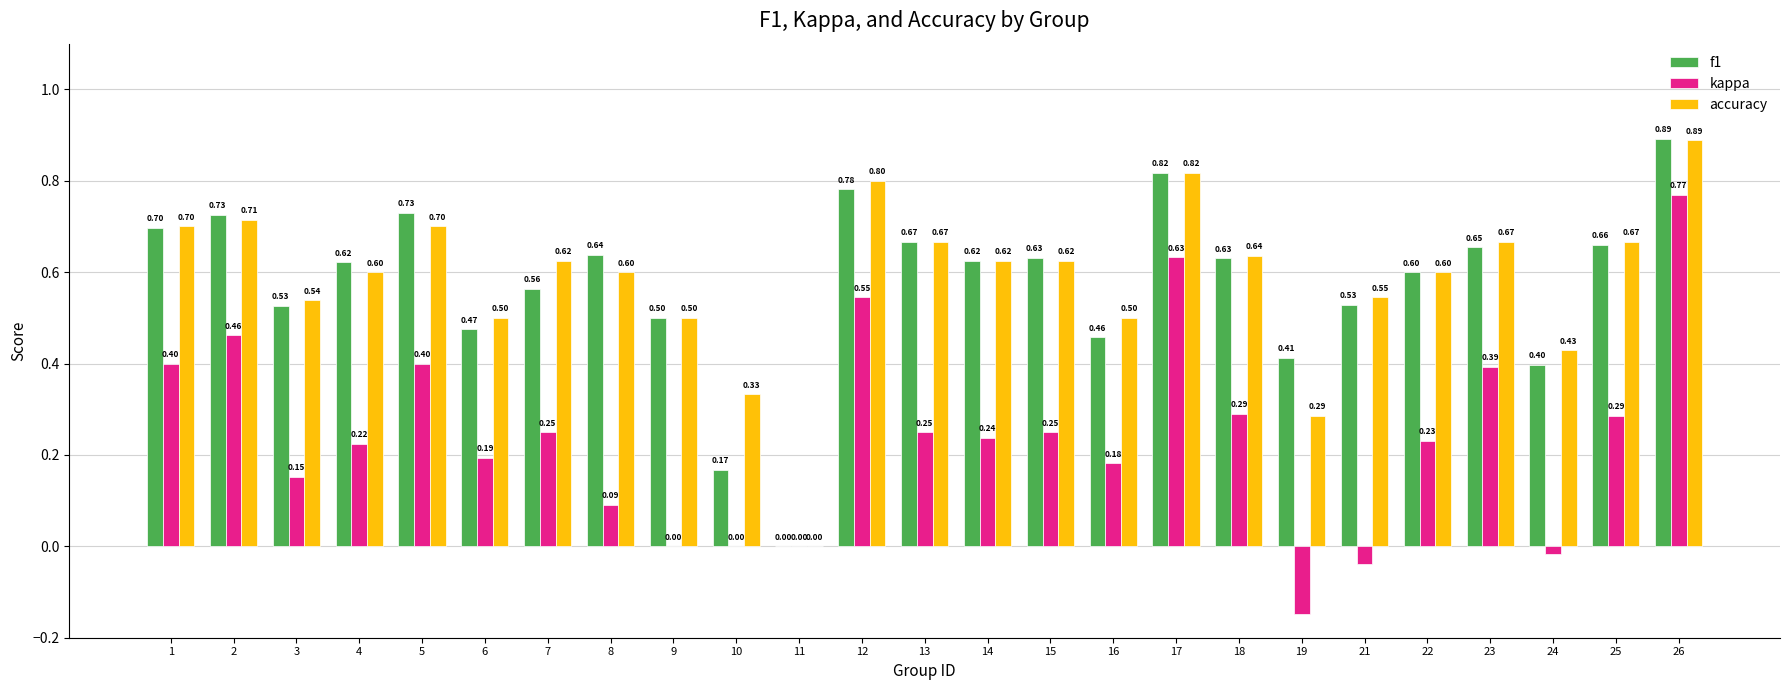

Which series has the largest total across all categories?

accuracy